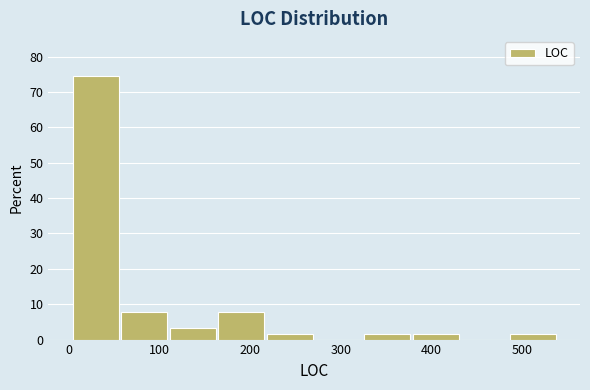

Over which range of the x-axis is the bar tallest?

0 to 60